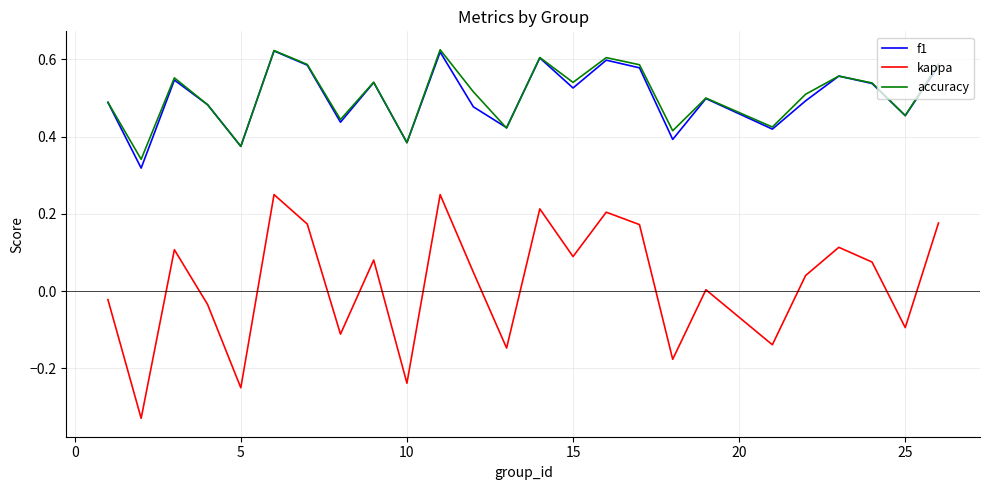

True or false: accuracy and kappa cross at least once.

False